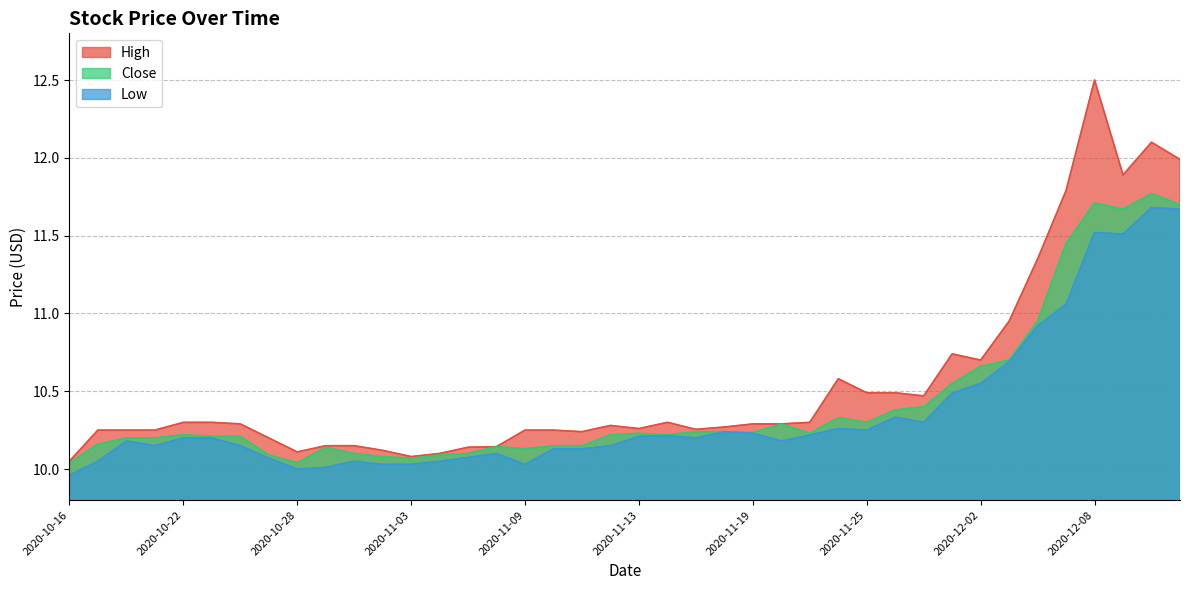

Reading right to left, what are all the values shown in this chart?

High: 12.0	12.1	11.9	12.5	11.8	11.3	10.9	10.7	10.7	10.5	10.5	10.5	10.6	10.3	10.3	10.3	10.3	10.3	10.3	10.3	10.3	10.2	10.2	10.2	10.1	10.1	10.1	10.1	10.1	10.2	10.2	10.1	10.2	10.3	10.3	10.3	10.2	10.2	10.2	10.1
Close: 11.7	11.8	11.7	11.7	11.4	10.9	10.7	10.7	10.6	10.4	10.4	10.3	10.3	10.2	10.3	10.2	10.2	10.2	10.2	10.2	10.2	10.2	10.2	10.1	10.1	10.1	10.1	10.1	10.1	10.1	10.1	10.0	10.1	10.2	10.2	10.2	10.2	10.2	10.2	10.0
Low: 11.7	11.7	11.5	11.5	11.1	10.9	10.7	10.6	10.5	10.3	10.3	10.2	10.3	10.2	10.2	10.2	10.2	10.2	10.2	10.2	10.2	10.1	10.1	10.0	10.1	10.1	10.1	10.0	10.0	10.1	10.0	10.0	10.1	10.2	10.2	10.2	10.2	10.2	10.1	10.0